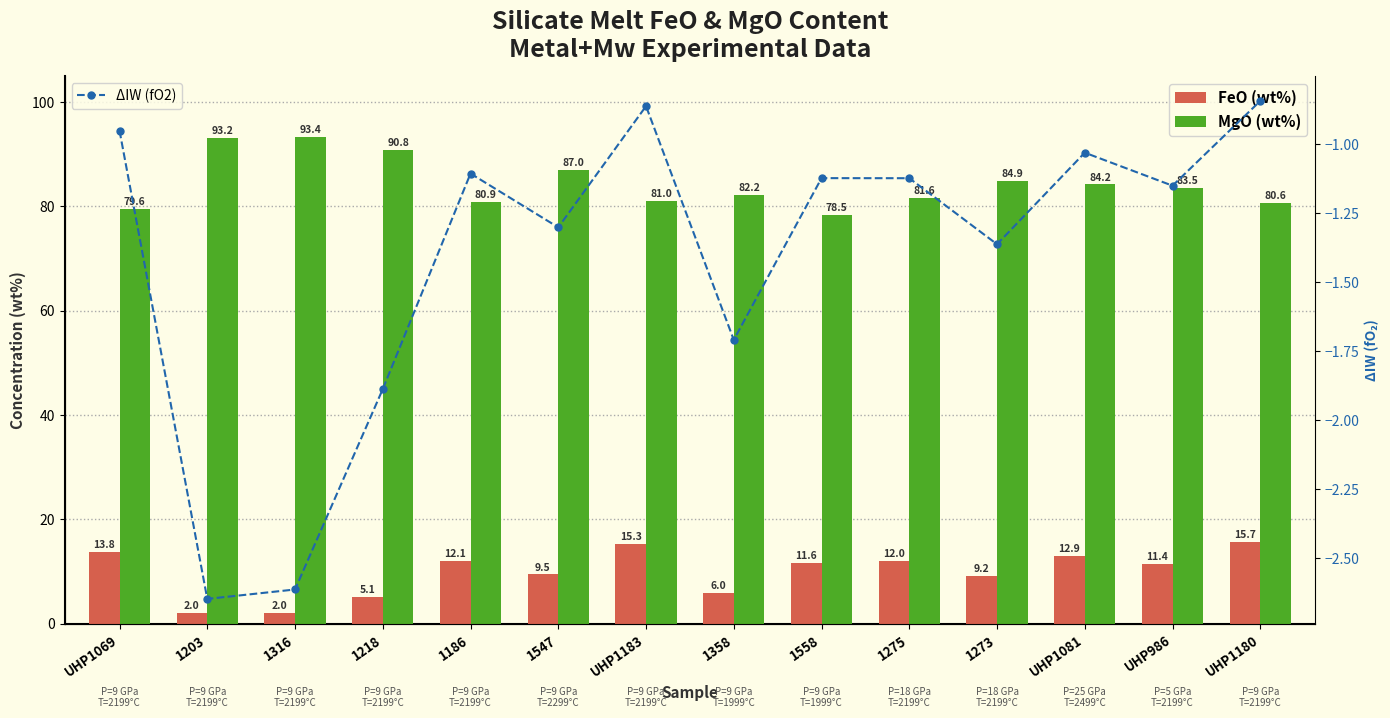

At which category does the chart reach its peak across all series?

1316